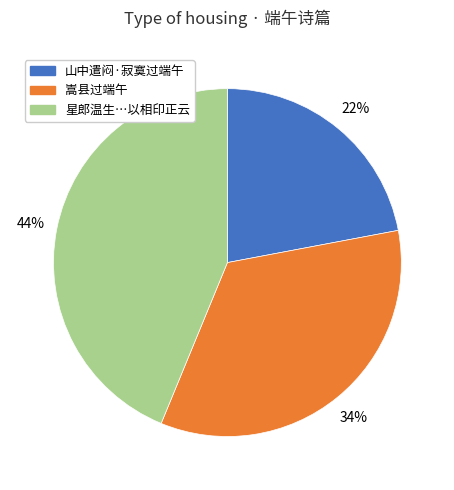

How many slices are in this pie chart?

3